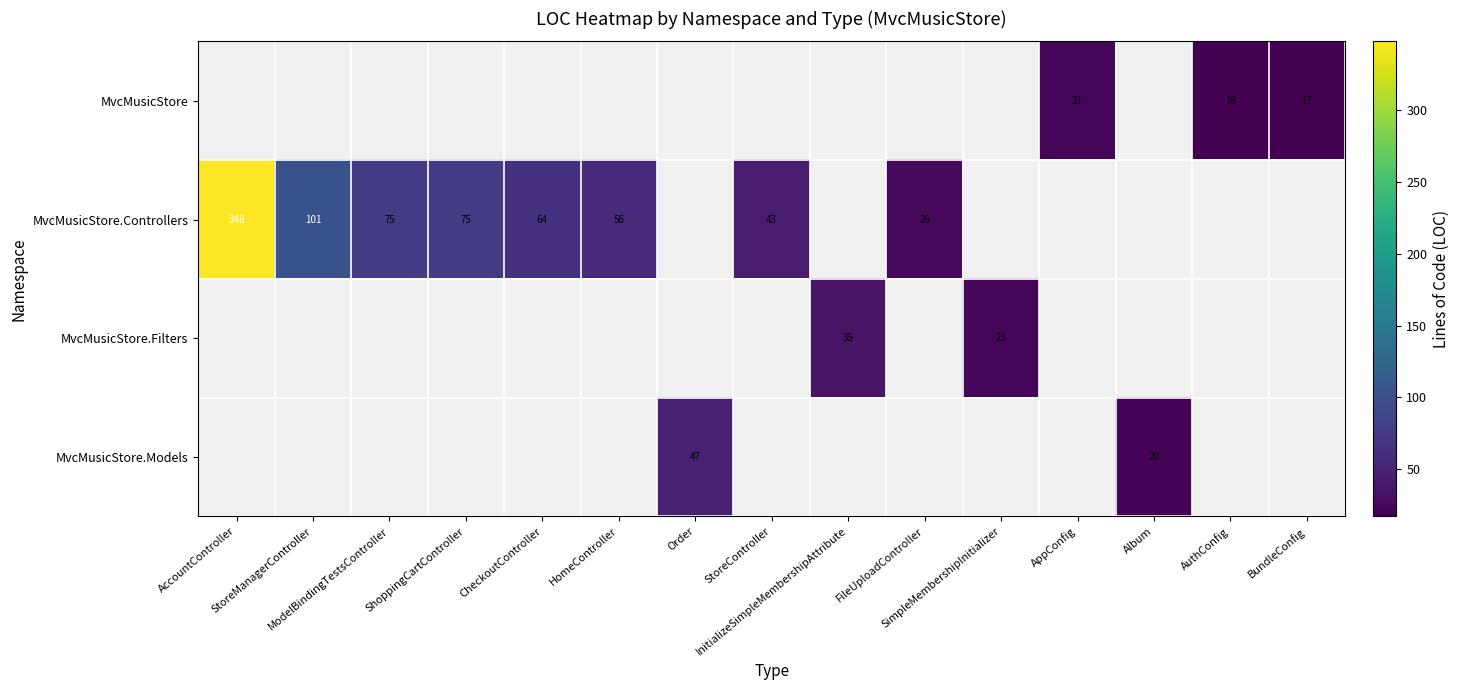

Which series has the largest range (max minus min)?

MvcMusicStore.Controllers